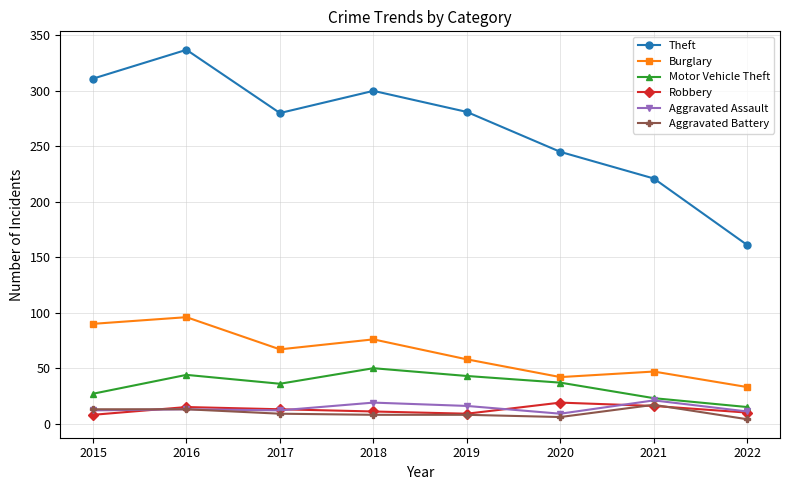

The value of Burglary at 2021 is 63. True or false?

False